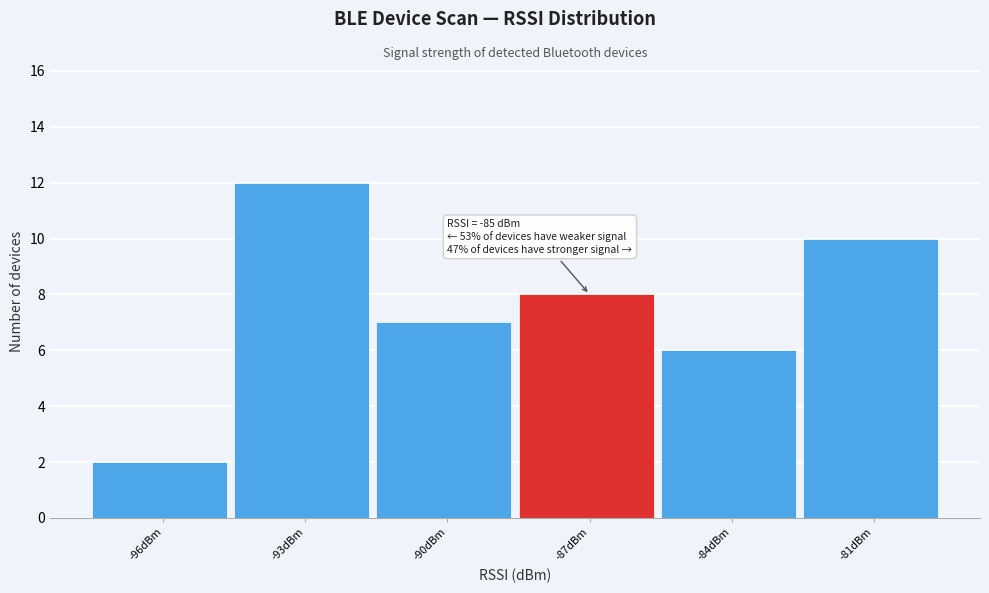

Reading left to right, what are all the values shown in this chart?

2	12	7	8	6	10